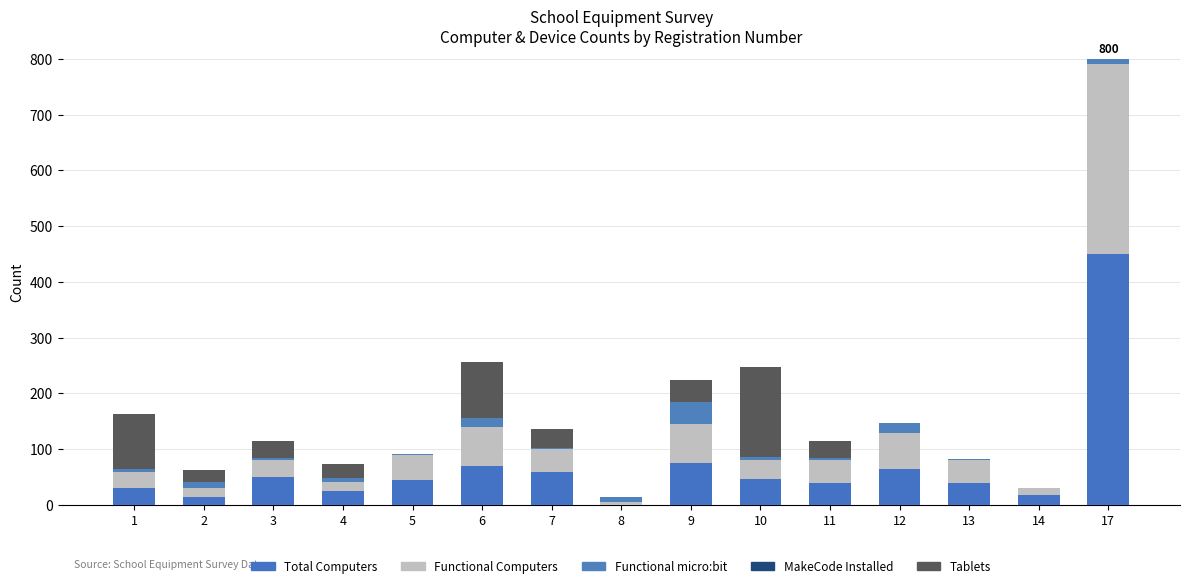

Which has a higher value, 11 or 17?

17